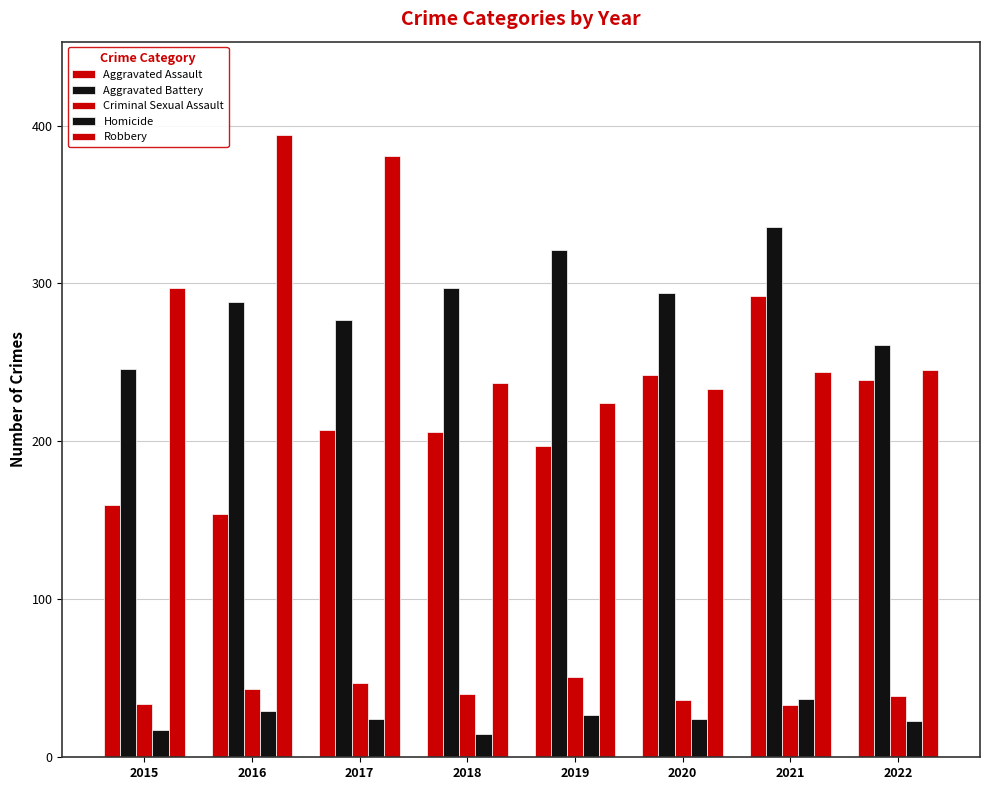

What is the average value of the Criminal Sexual Assault series?

40